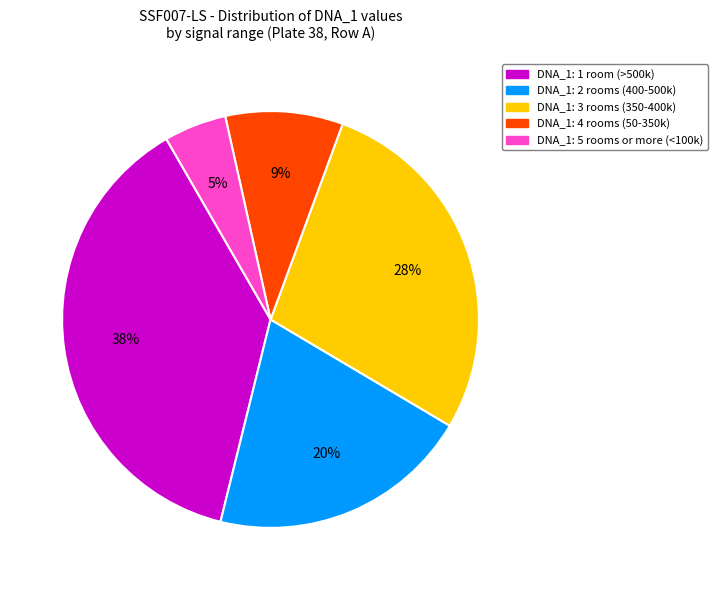

Is there a majority slice in this chart?

No